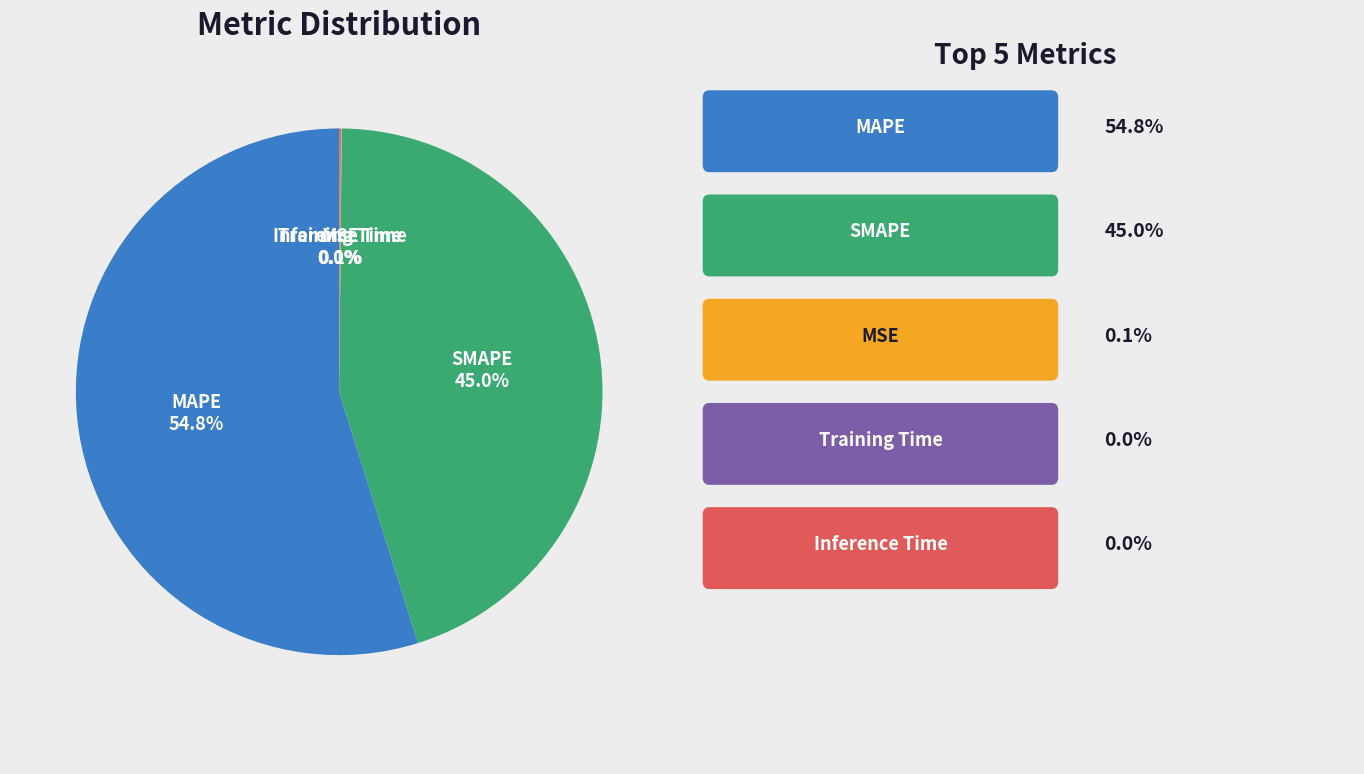

Does any single category account for the majority?

Yes